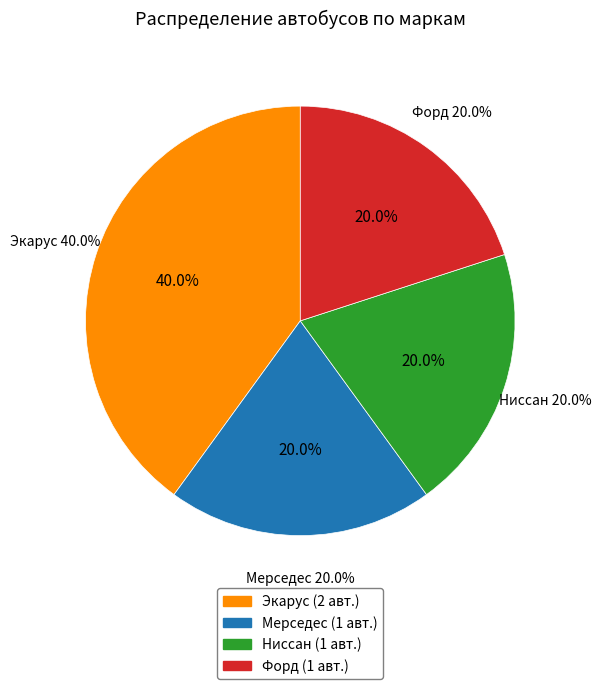

How many slices are in this pie chart?

4